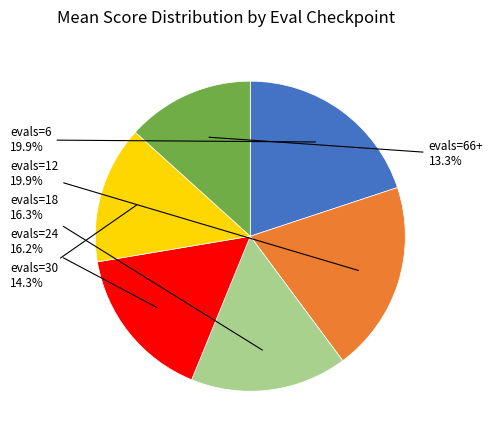

What is the ratio of the value at evals=30 to the value at evals=66+?

1.1